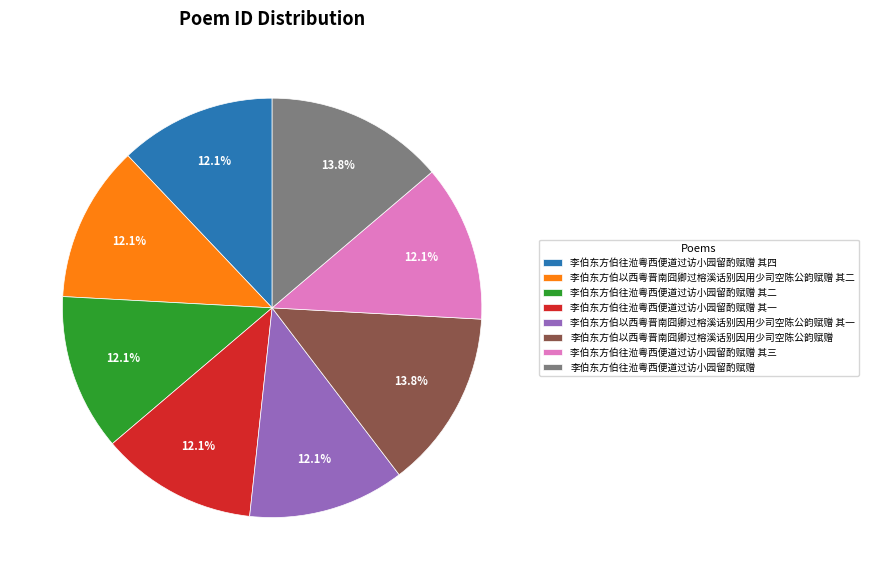

True or false: 李伯东方伯往涖粤西便道过访小园留酌赋赠 其四 accounts for 12% of the total.

True